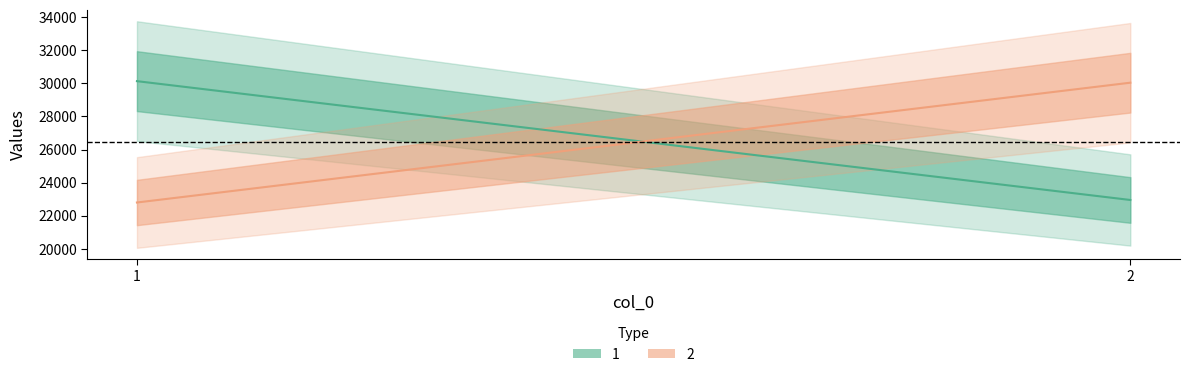

Does the chart have visible grid lines?

No